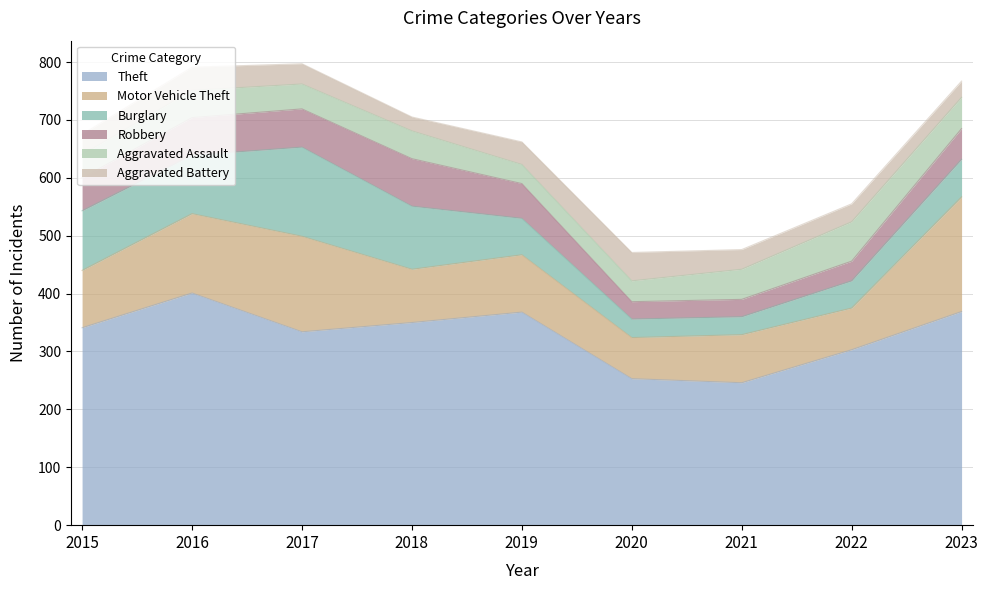

True or false: Aggravated Battery has a value of 40 at 2018.

False